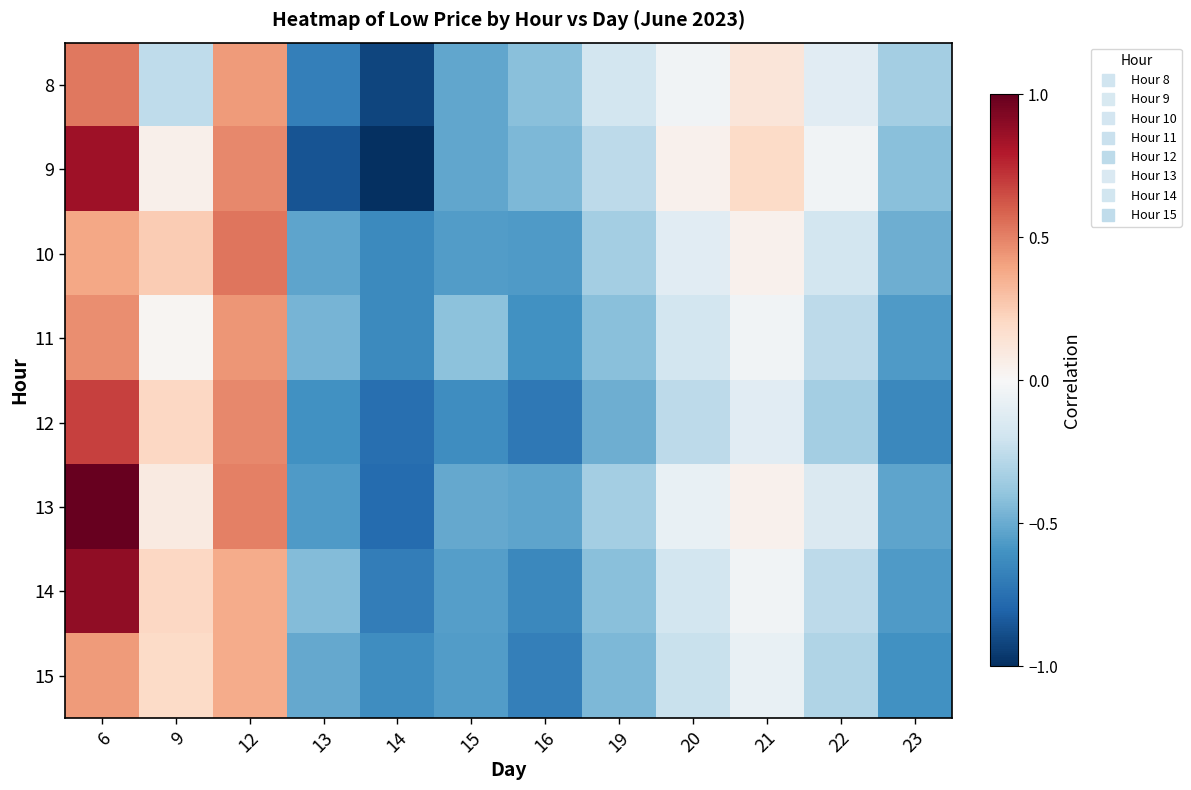

Reading left to right, what are all the values shown in this chart?

8: 6=0.5	9=-0.3	12=0.4	13=-0.7	14=-0.9	15=-0.5	16=-0.4	19=-0.2	20=-0.0	21=0.1	22=-0.1	23=-0.3
9: 6=0.8	9=0.1	12=0.5	13=-0.9	14=-1.0	15=-0.5	16=-0.5	19=-0.3	20=0.0	21=0.2	22=-0.0	23=-0.4
10: 6=0.4	9=0.3	12=0.5	13=-0.5	14=-0.6	15=-0.6	16=-0.6	19=-0.3	20=-0.1	21=0.0	22=-0.2	23=-0.5
11: 6=0.5	9=0.0	12=0.4	13=-0.5	14=-0.6	15=-0.4	16=-0.6	19=-0.4	20=-0.2	21=-0.0	22=-0.3	23=-0.6
12: 6=0.7	9=0.2	12=0.5	13=-0.6	14=-0.8	15=-0.6	16=-0.7	19=-0.5	20=-0.3	21=-0.1	22=-0.3	23=-0.6
13: 6=1.0	9=0.1	12=0.5	13=-0.6	14=-0.8	15=-0.5	16=-0.5	19=-0.3	20=-0.1	21=0.0	22=-0.1	23=-0.5
14: 6=0.9	9=0.2	12=0.4	13=-0.4	14=-0.7	15=-0.6	16=-0.6	19=-0.4	20=-0.2	21=-0.0	22=-0.3	23=-0.6
15: 6=0.4	9=0.2	12=0.4	13=-0.5	14=-0.6	15=-0.6	16=-0.7	19=-0.5	20=-0.2	21=-0.1	22=-0.3	23=-0.6